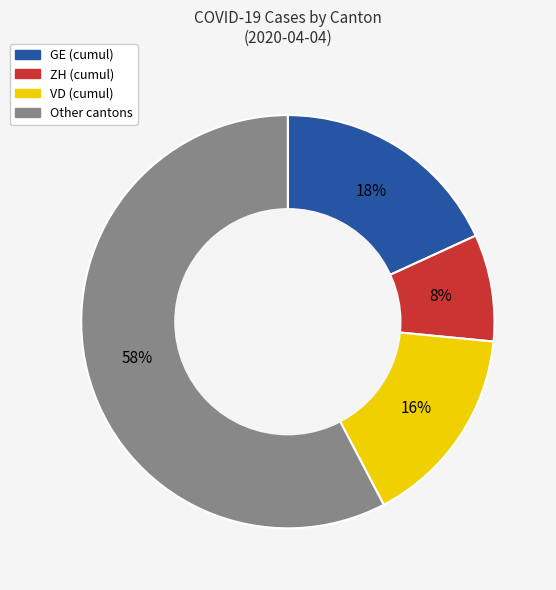

Is there any slice that represents more than half of the pie?

Yes